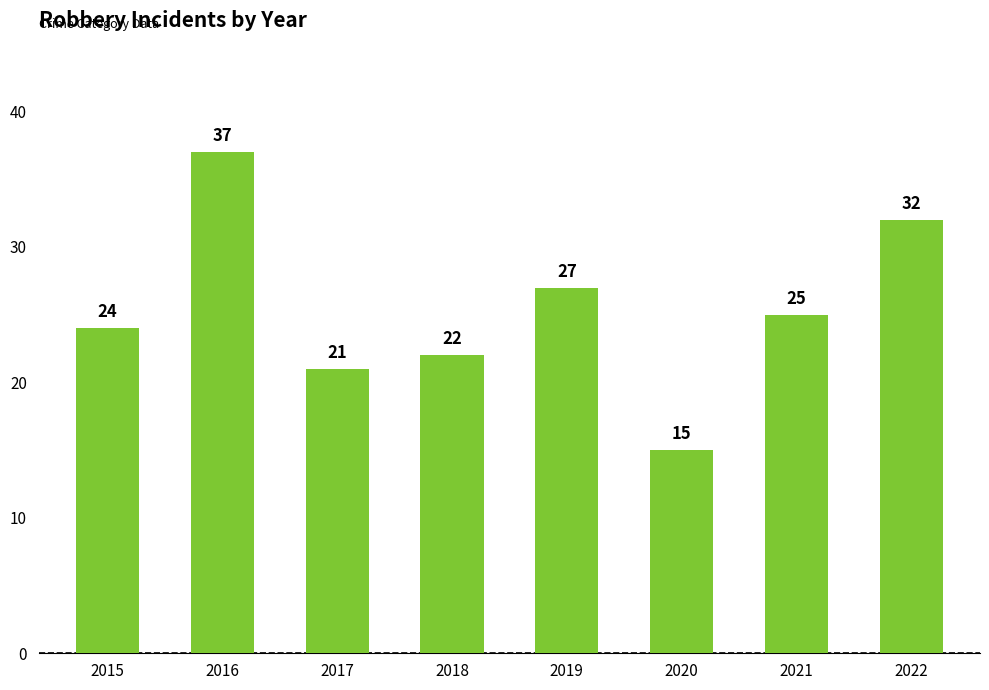

What is the average value?

25